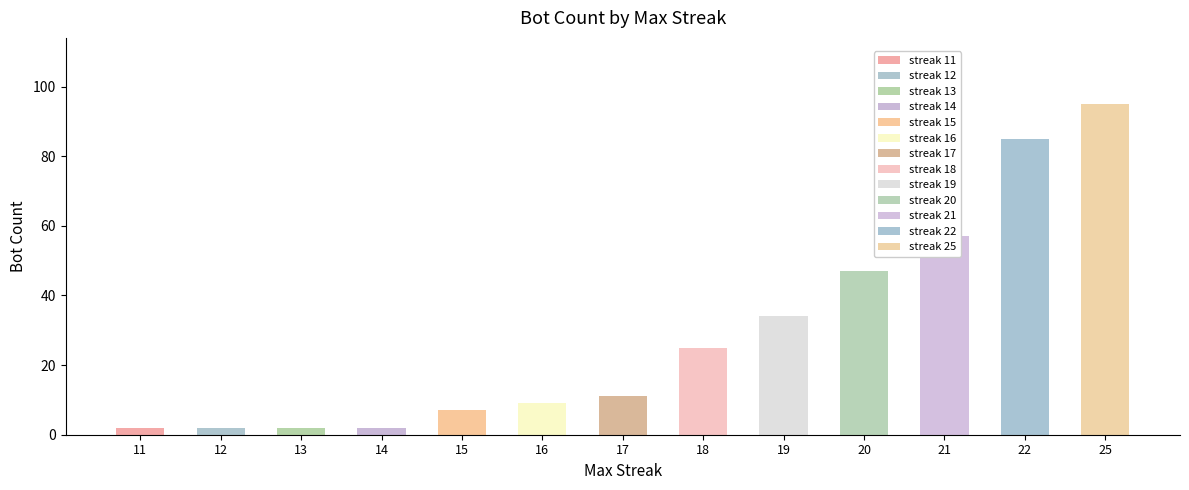

What is the ratio of the value at 17 to the value at 20?

0.2